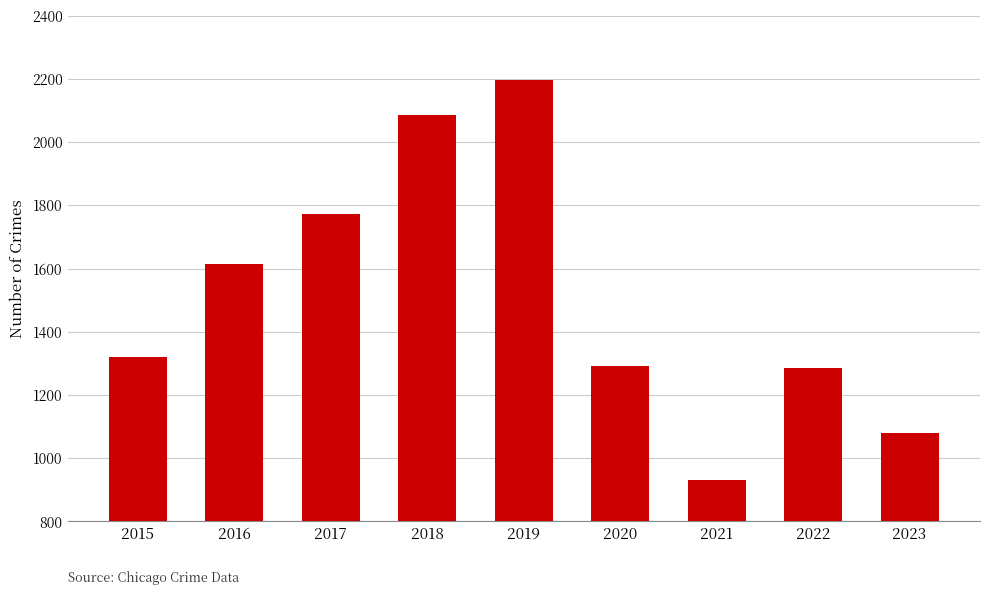

Does the chart contain stacked bars?

No